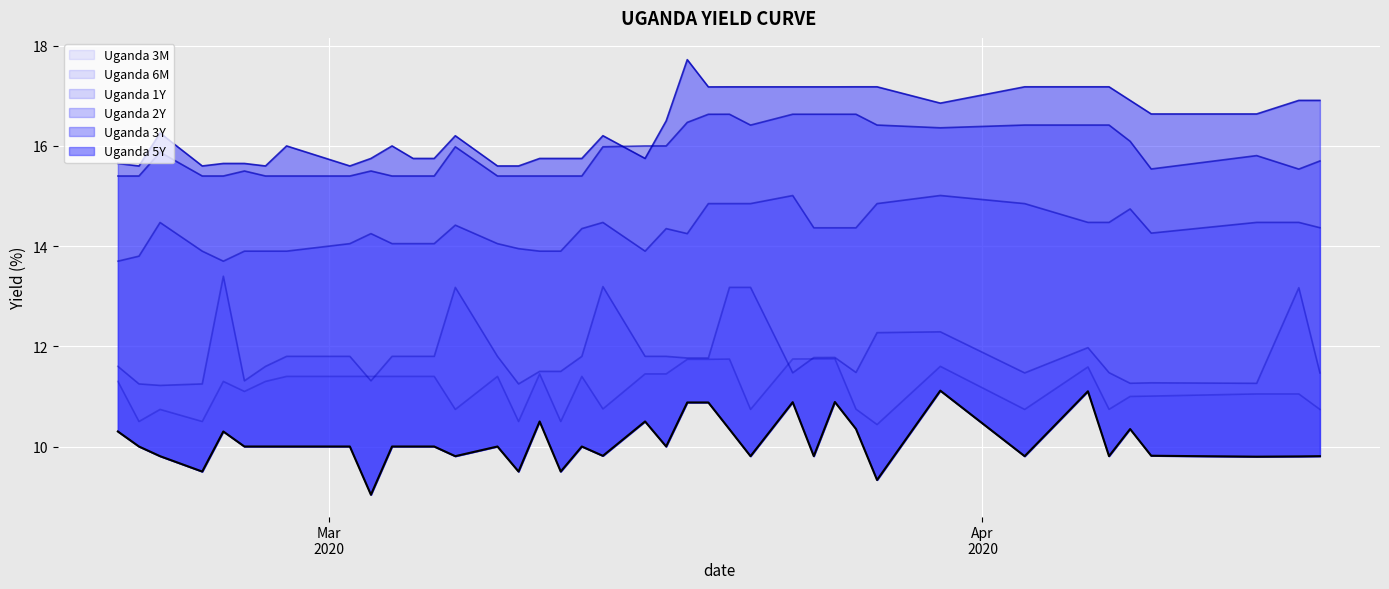

Reading left to right, what are all the values shown in this chart?

10.3	10.0	9.8	9.5	10.3	10.0	10.0	10.0	10.0	9.0	10.0	10.0	10.0	9.8	10.0	9.5	10.5	9.5	10.0	9.8	10.5	10.0	10.9	10.9	10.3	9.8	10.9	9.8	10.9	10.4	9.3	11.1	9.8	11.1	9.8	10.3	9.8	9.8	9.8	9.8